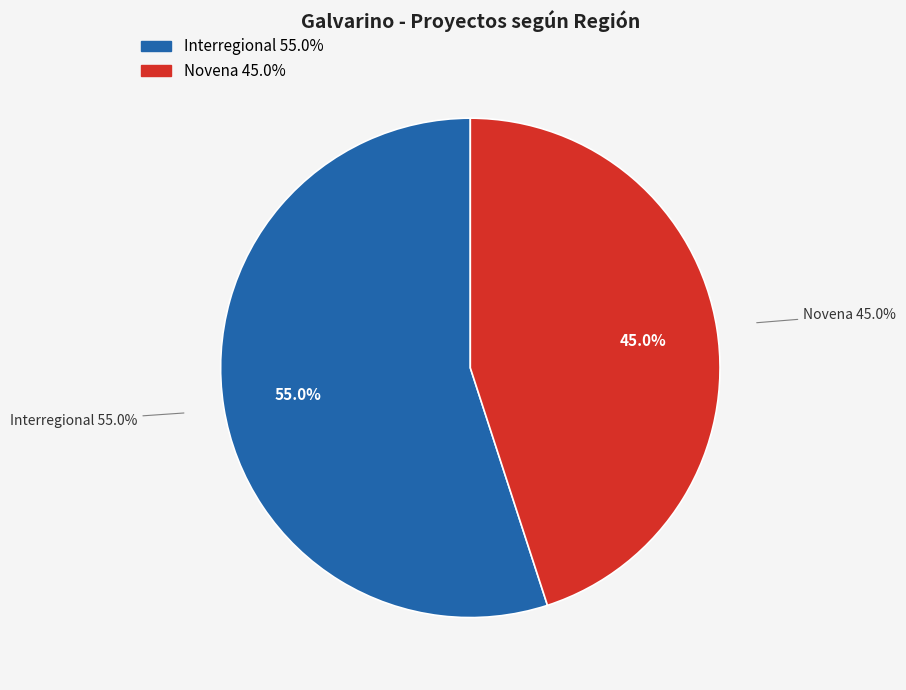

To the nearest percent, what is the combined percentage of Novena and Interregional?

100%